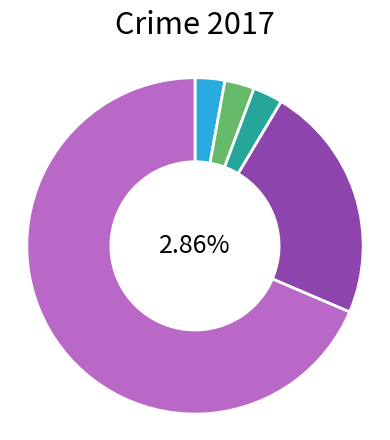

How many slices are in this pie chart?

5